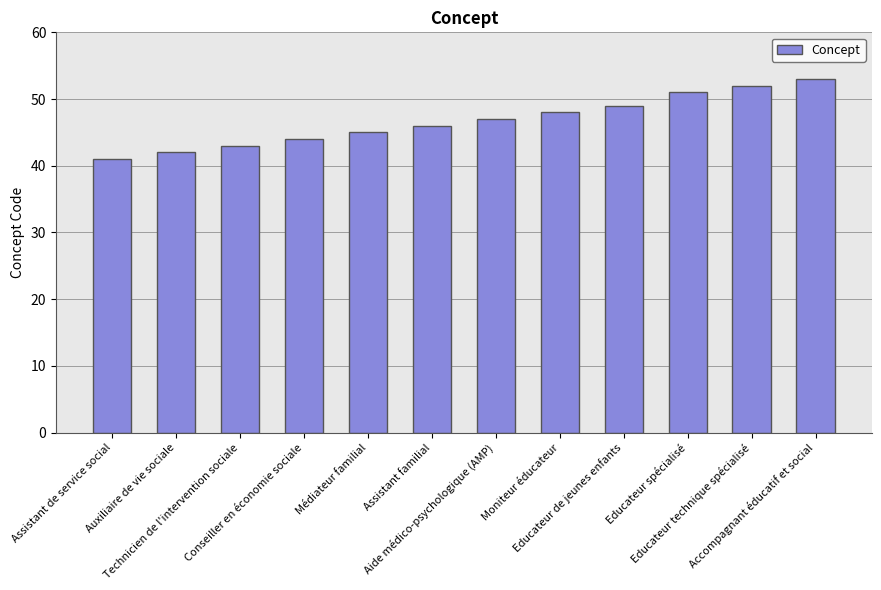

How many categories are shown in the chart?

12